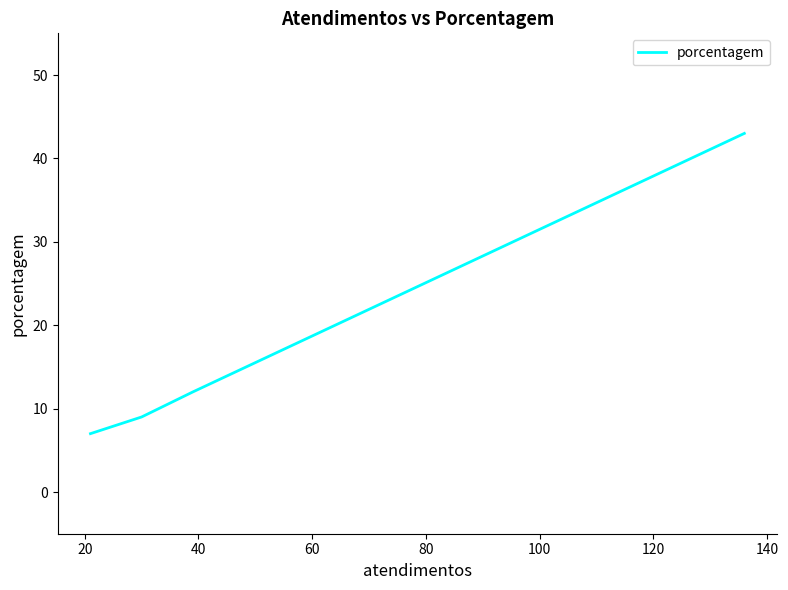

Where is the data nearest to the value 25?

20